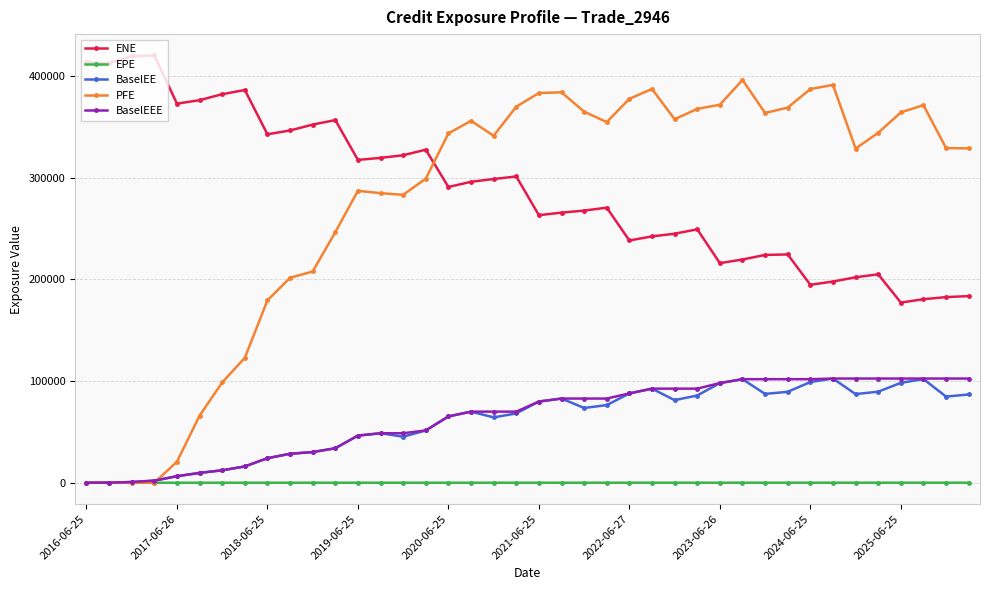

What is the highest value of the PFE series?

396175.0